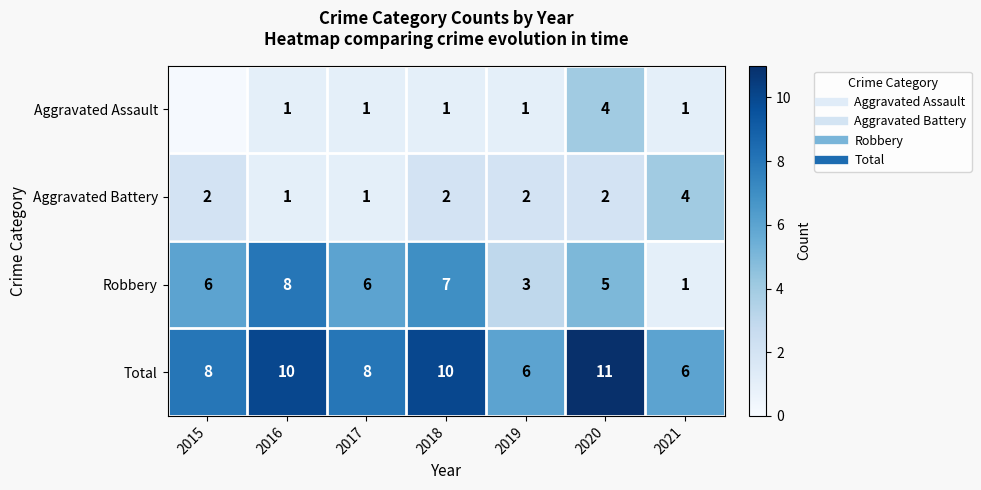

List the labels in order of Aggravated Battery value, smallest first.

2016, 2017, 2015, 2018, 2019, 2020, 2021